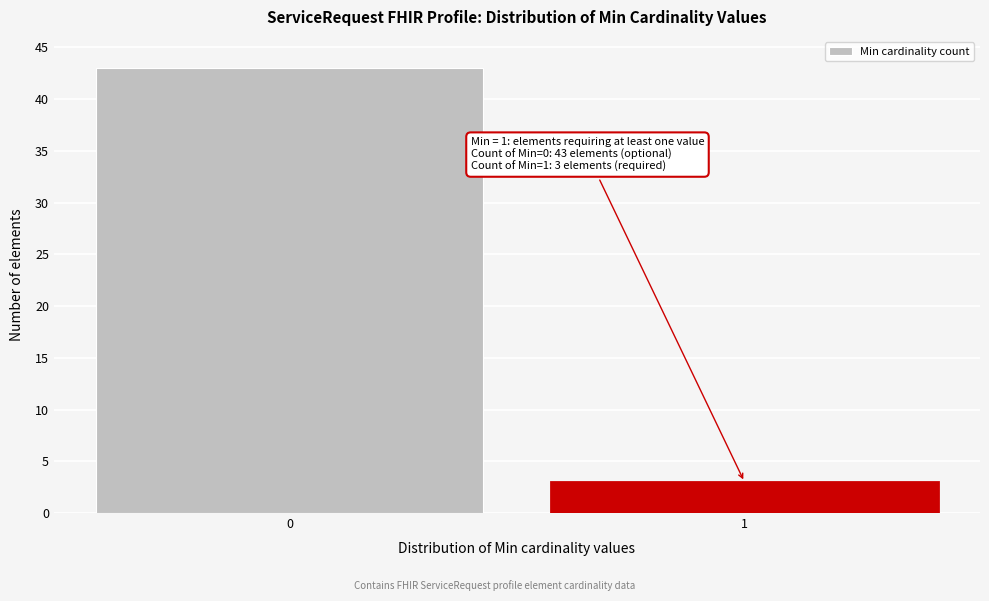

Reading right to left, what are all the values shown in this chart?

1=3	0=43